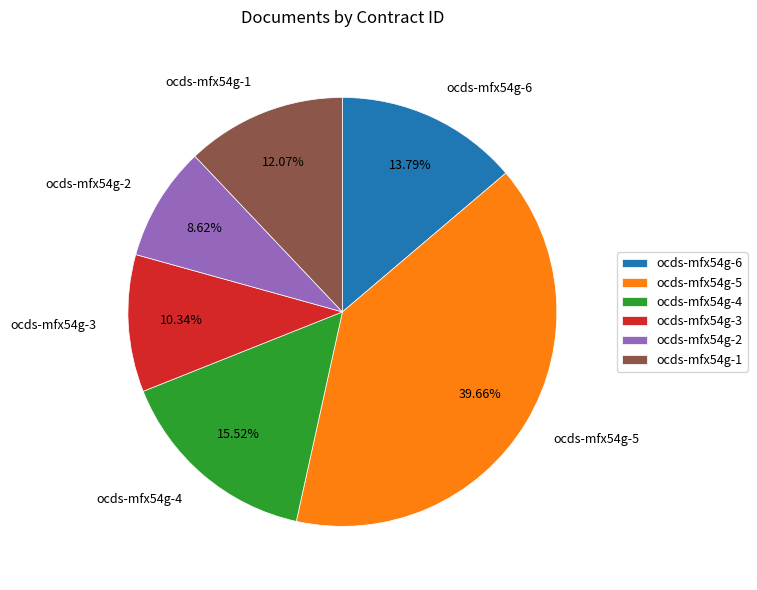

What is the smallest slice in the pie chart?

ocds-mfx54g-2